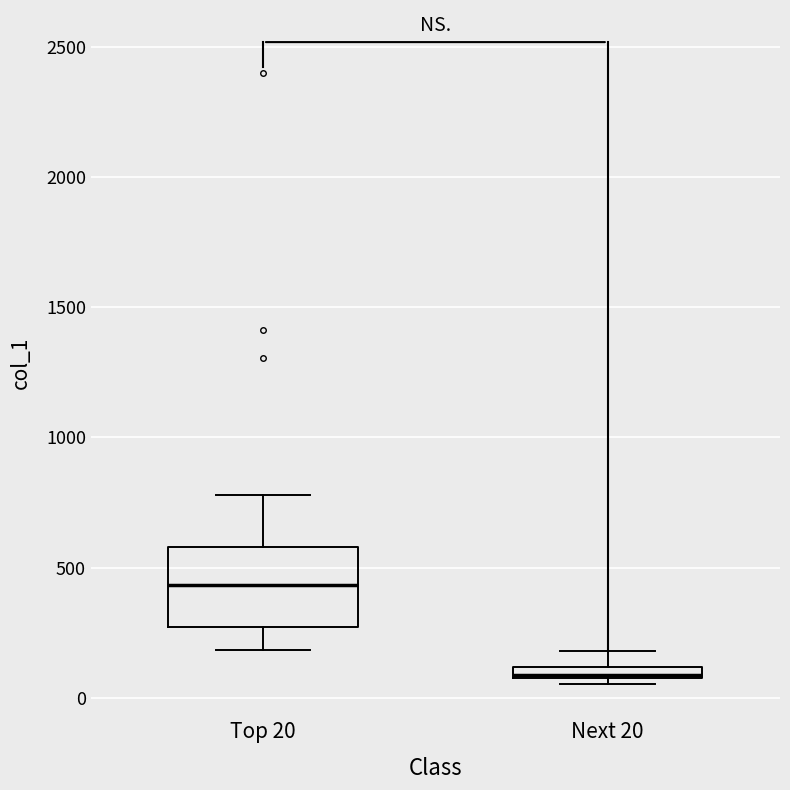

Which box has the lowest median line?

Next 20